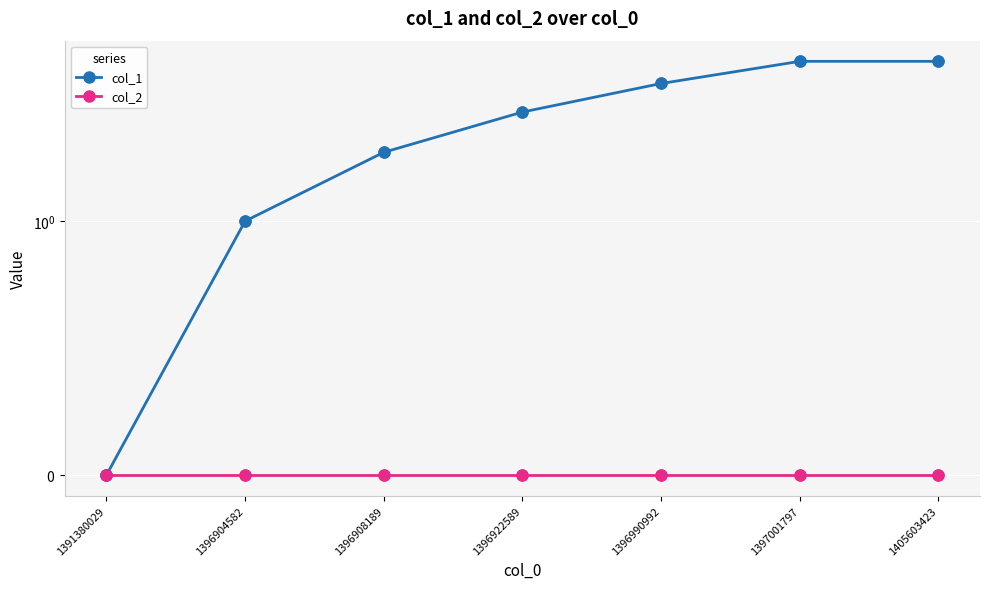

What are all the series names shown in the legend?

col_1, col_2